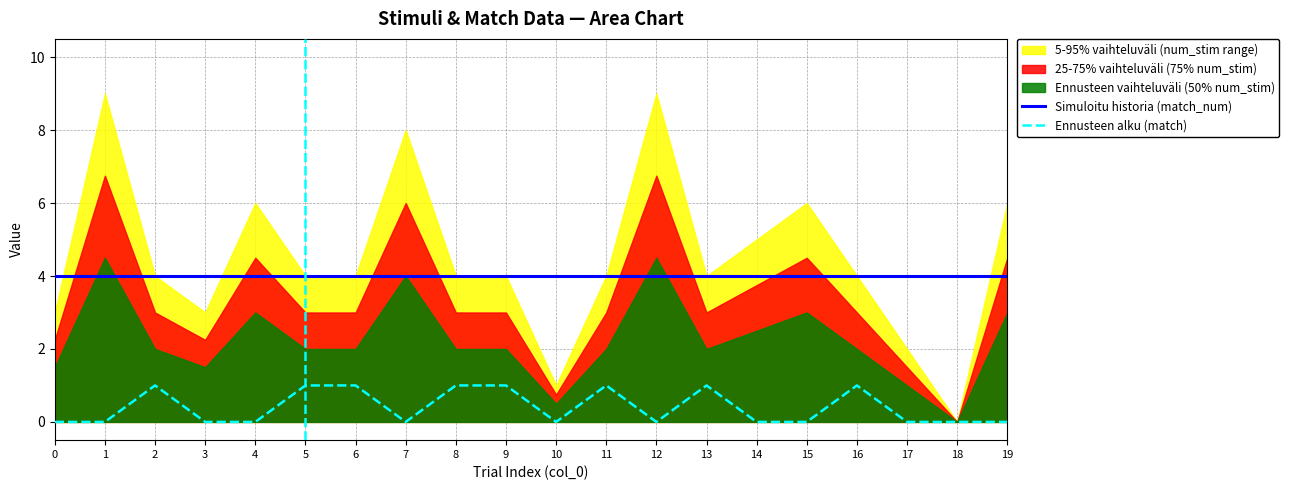

True or false: Ennusteen alku (match) and Simuloitu historia (match_num) cross at least once.

False